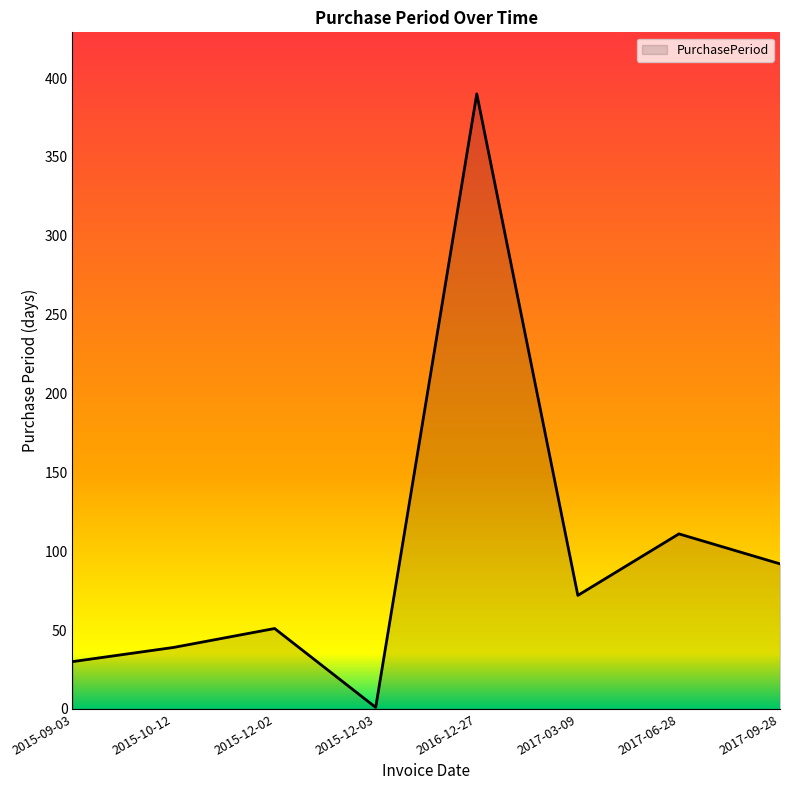

Does the chart have visible grid lines?

No